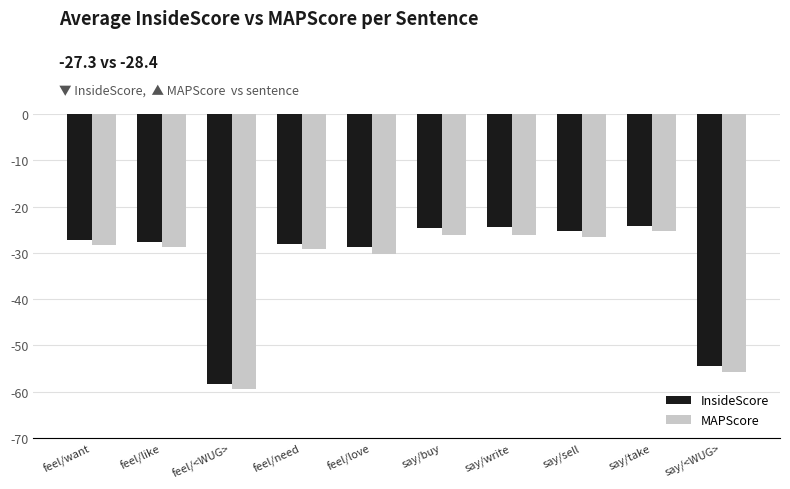

What are all the series names shown in the legend?

InsideScore, MAPScore